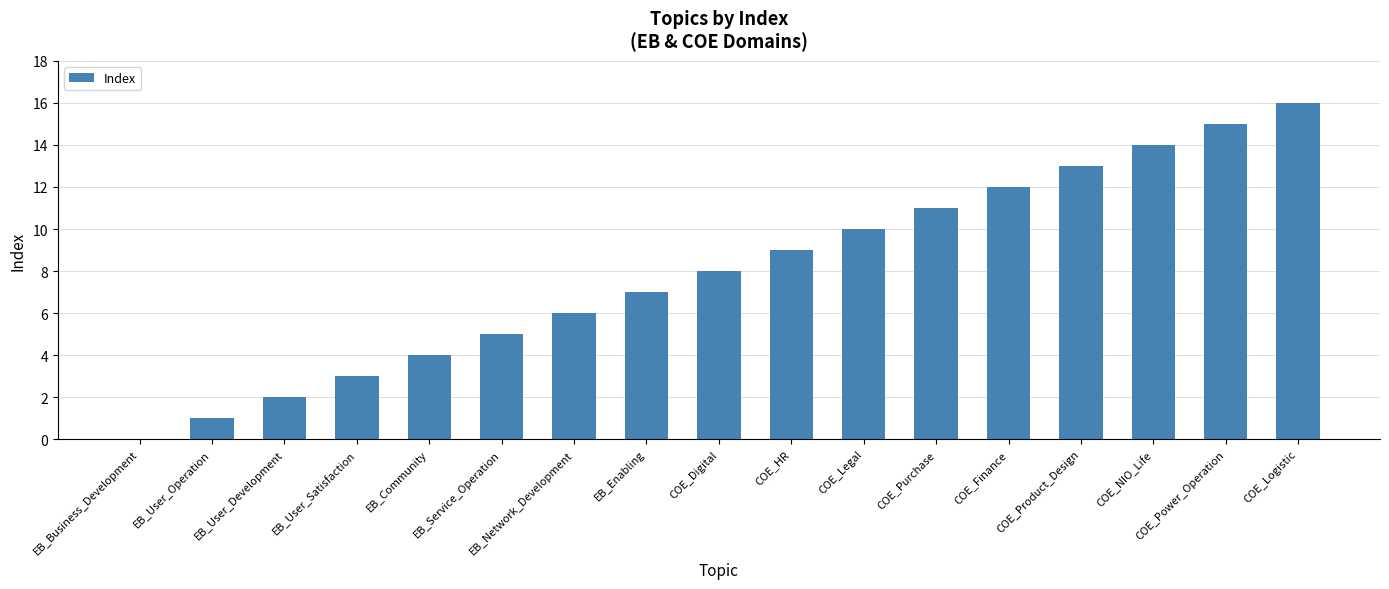

What is the sum of the values at COE_NIO_Life and COE_Logistic?

30